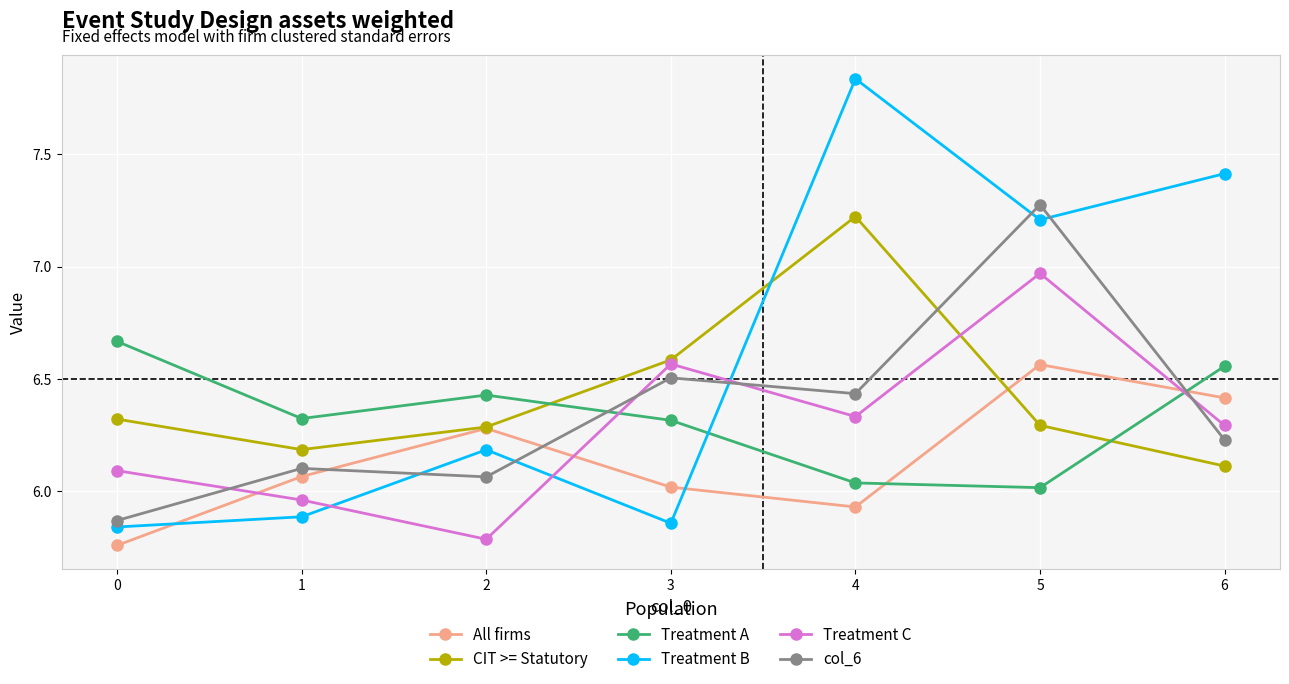

Which series has the largest range (max minus min)?

Treatment B